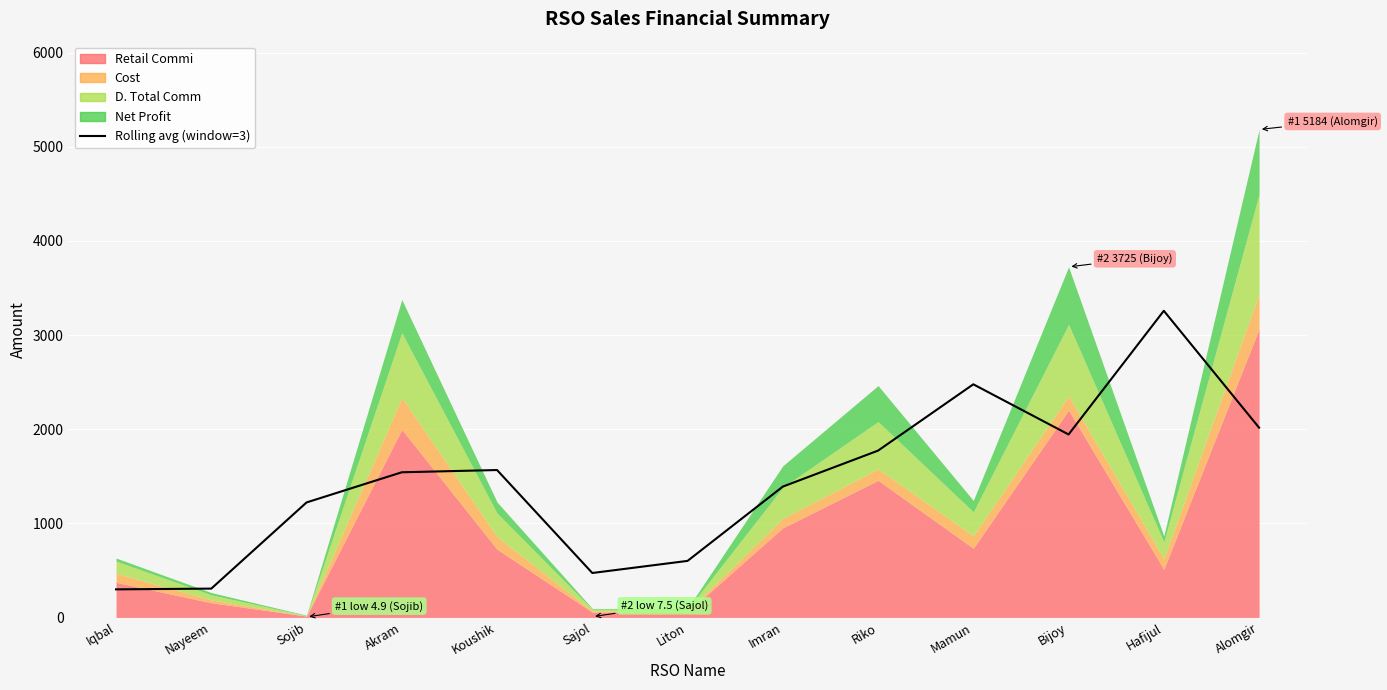

Reading left to right, extract all data points from this chart.

298.4	306.4	1221.9	1542.3	1566.2	472.3	600.8	1390.1	1772.5	2477.0	1944.2	3258.0	2016.4